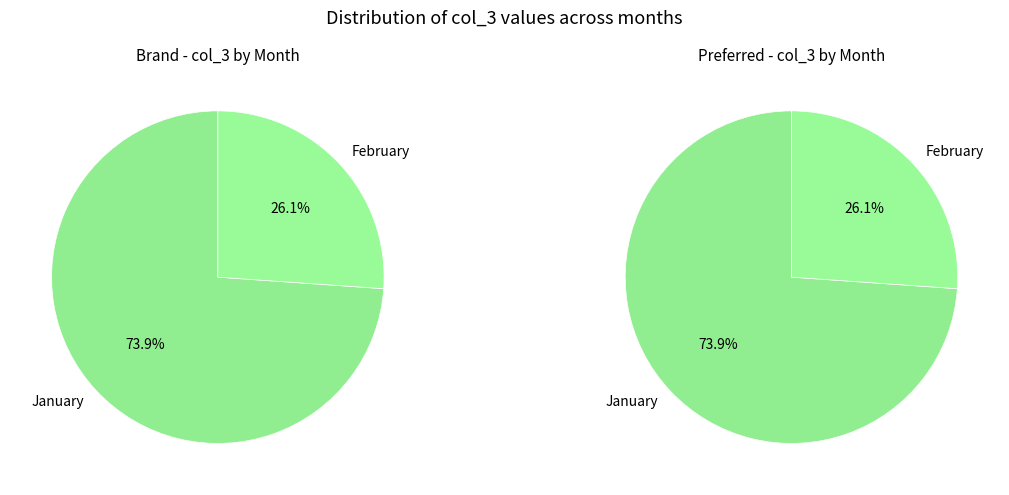

Combined, do 0 and 23 account for over 50%?

No